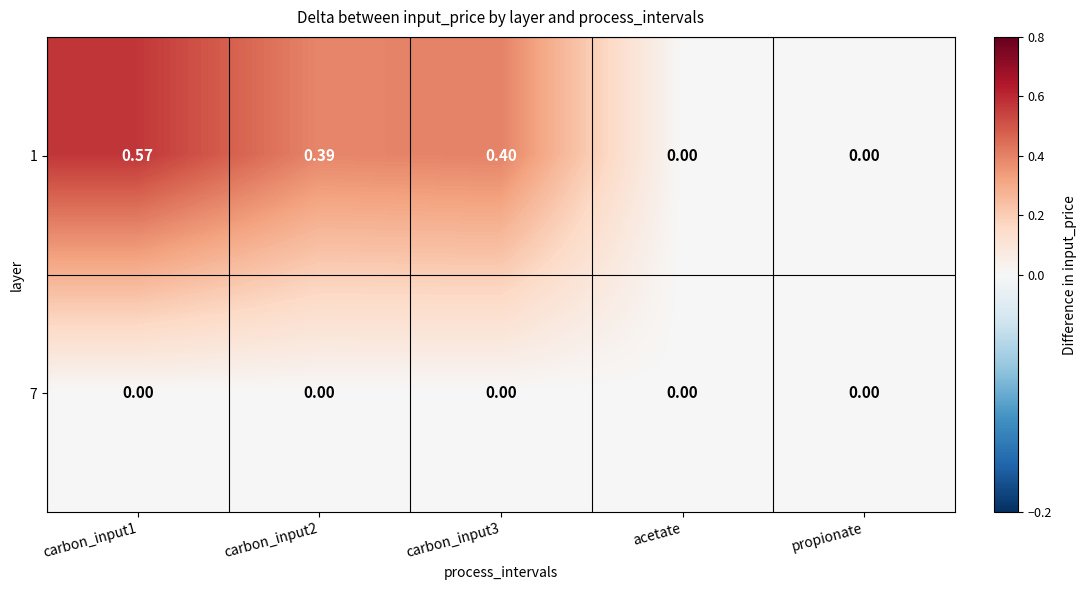

Is the value of 7 at carbon_input3 greater than the value of 1 at carbon_input1?

No